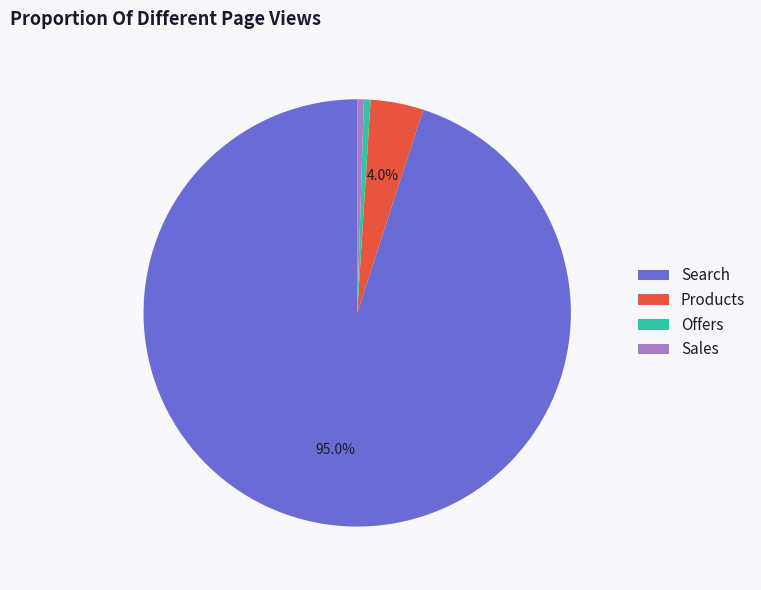

Do Search and Products together represent more than half of the pie?

Yes